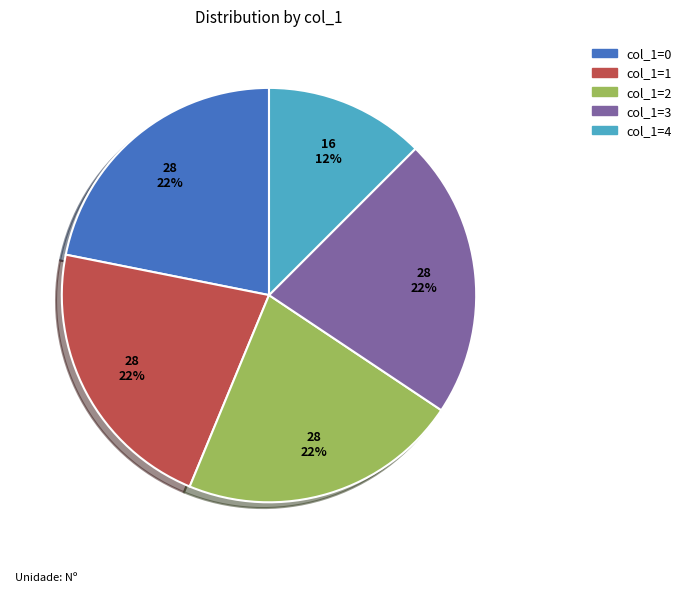

Is there a majority slice in this chart?

No